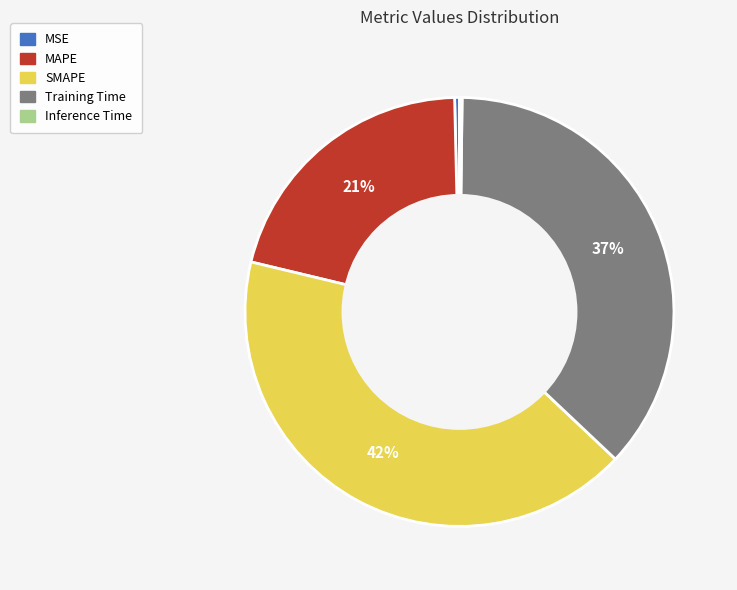

To the nearest percent, what is the average slice percentage?

20%